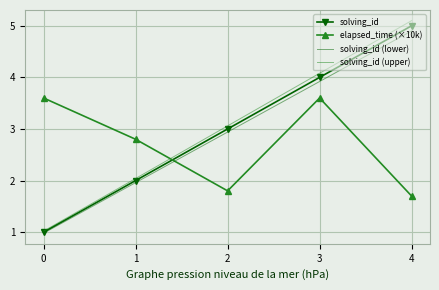

What is the spread (max minus min) of values at 2?

1.3